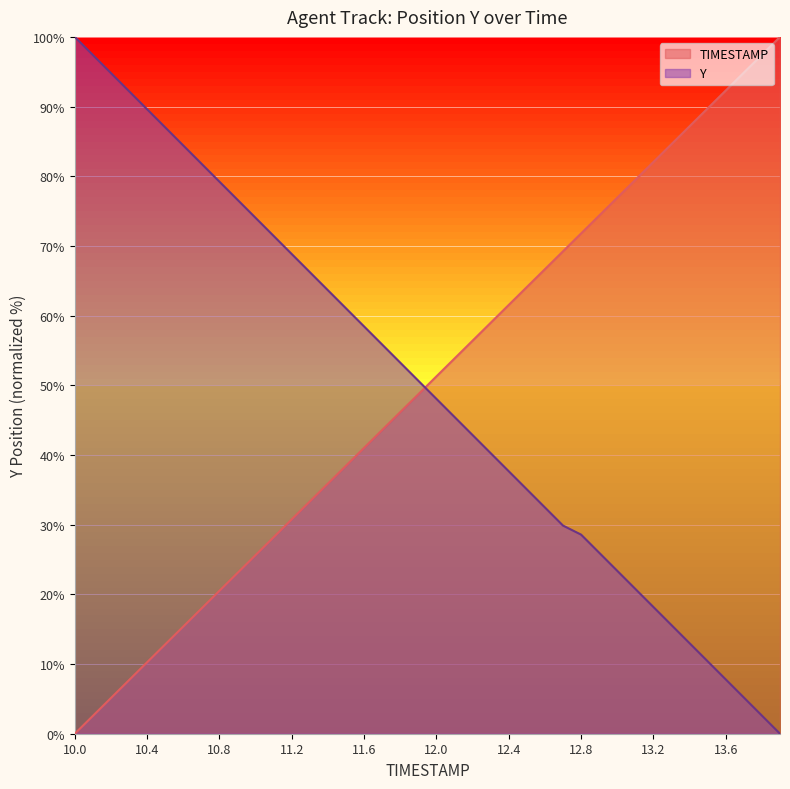

At which label does TIMESTAMP first exceed 51?

12.0